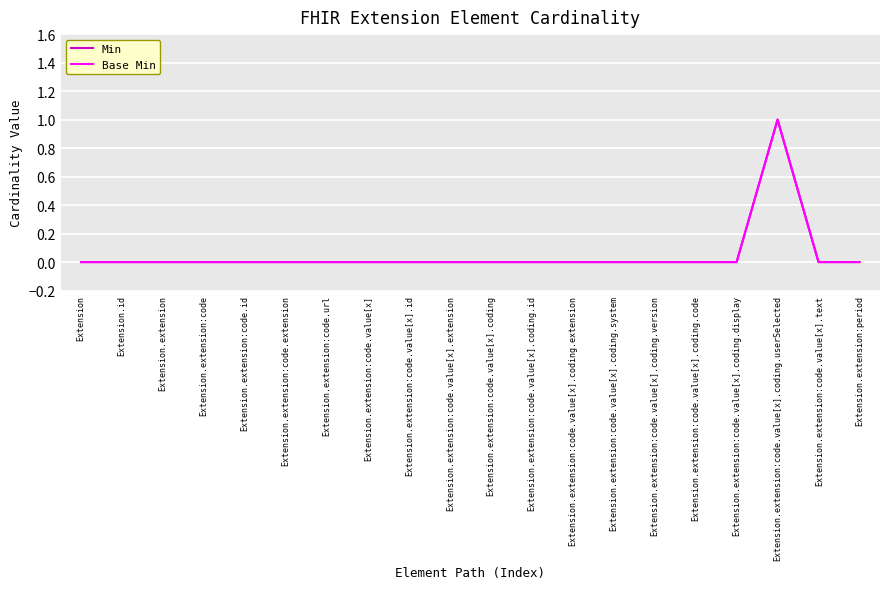

At which label does Base Min reach its peak?

Extension.extension:code.value[x].coding.userSelected